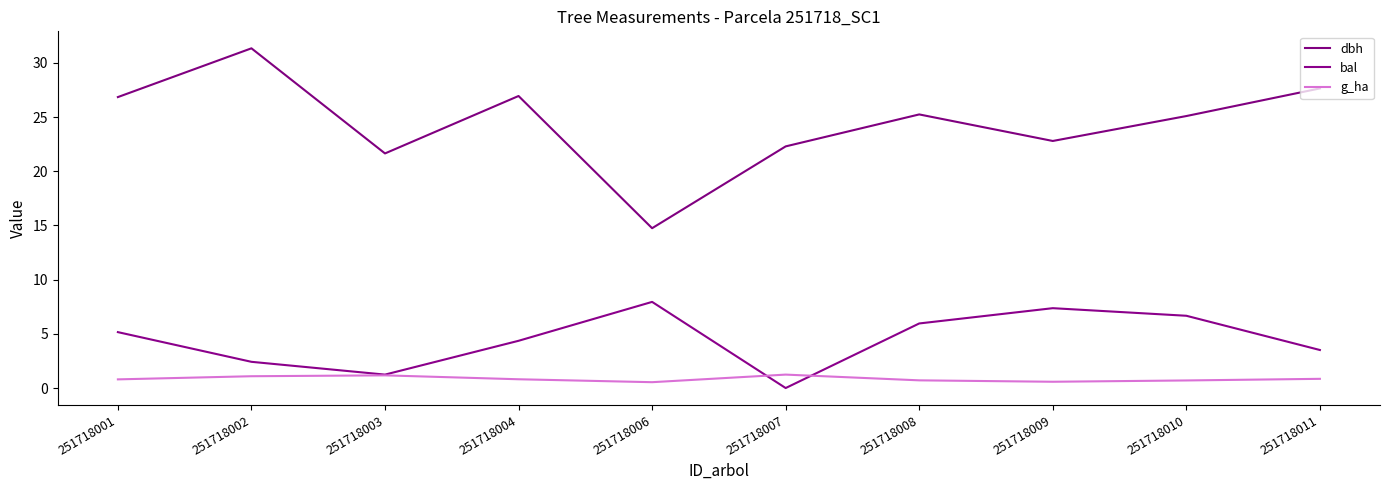

What is the spread (max minus min) of values at 251718007?

22.3